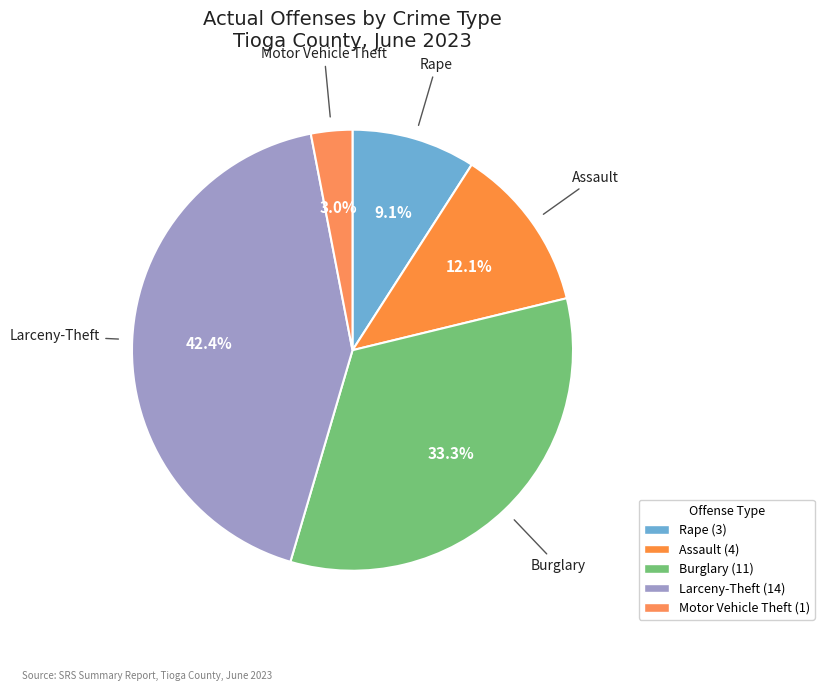

To the nearest percent, what is the difference between the largest and smallest slice percentages?

39%